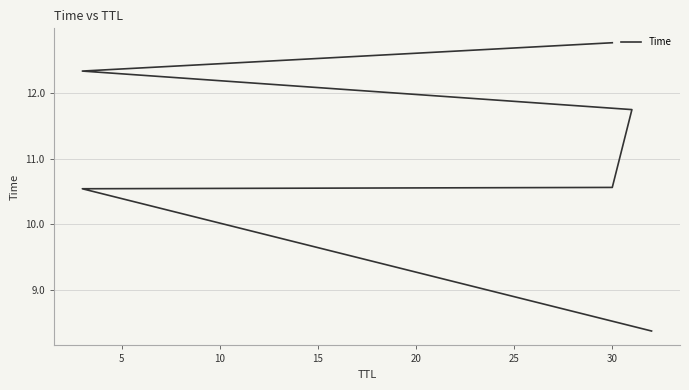

The value at 20 is 12.3. True or false?

True